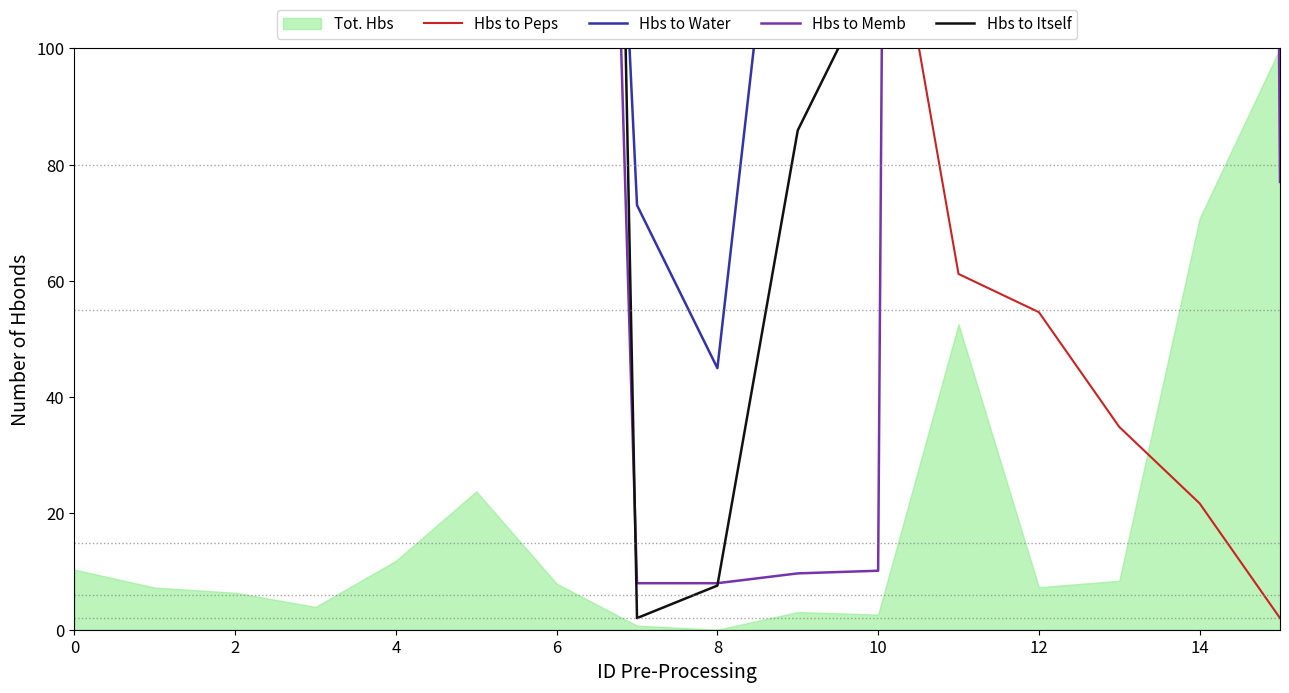

What is the difference between the Hbs to Memb values at 10 and 6?

464.5